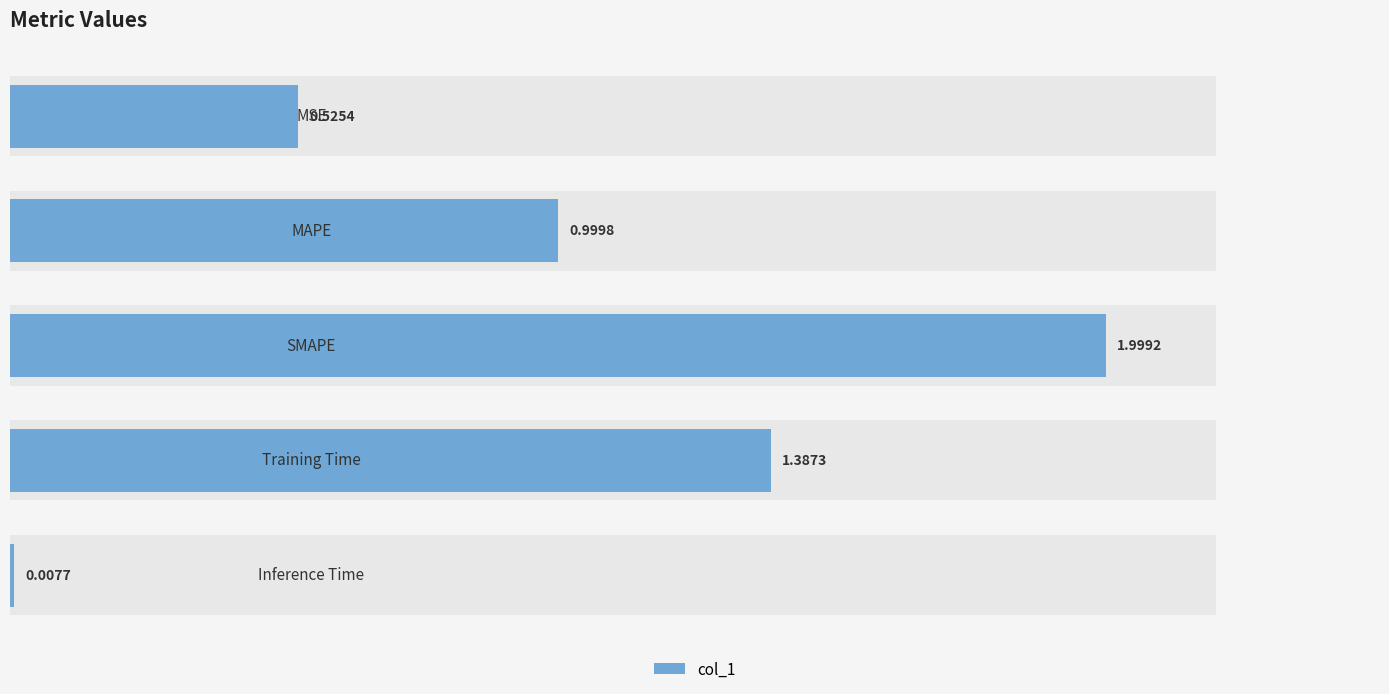

True or false: the data shows 0.0 at 2.0.

True